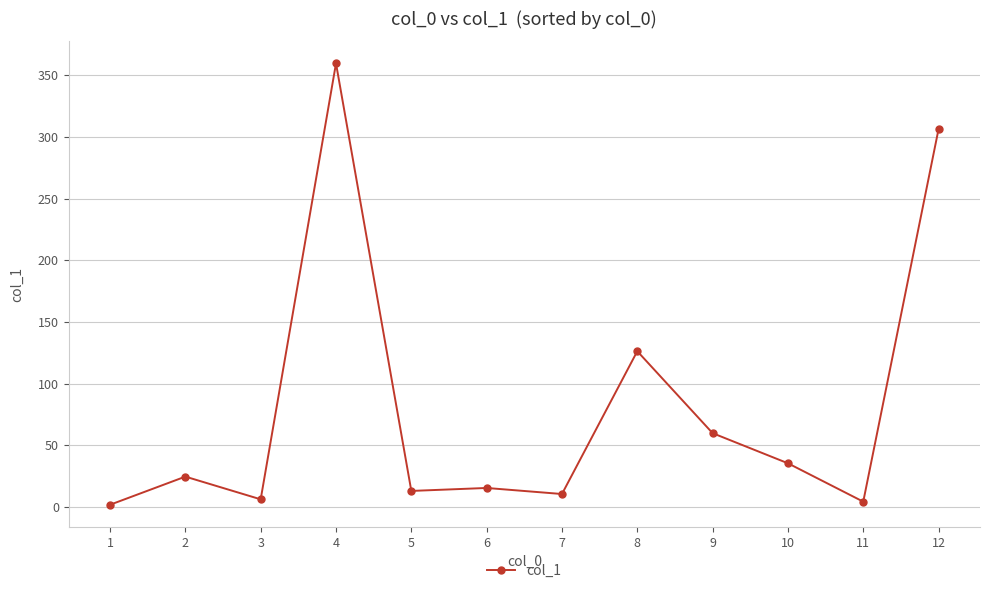

What is the value of the 8th point from the left?

126.3